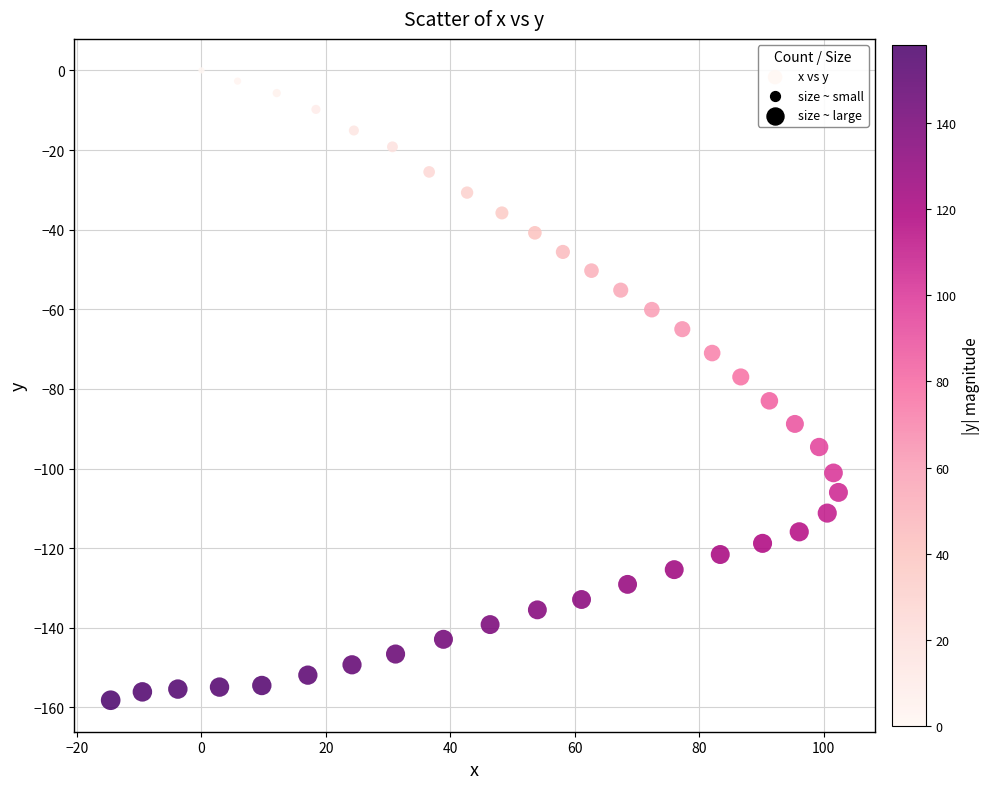

What Y value in the scatter plot is closest to -79?

-77.0